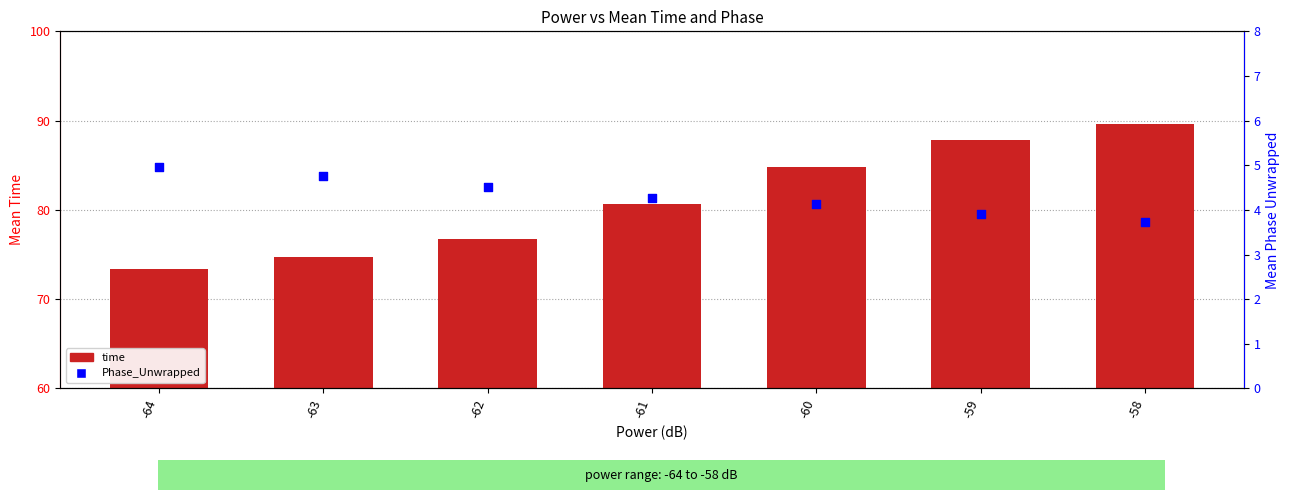

At how many categories does at least one series exceed 57?

7